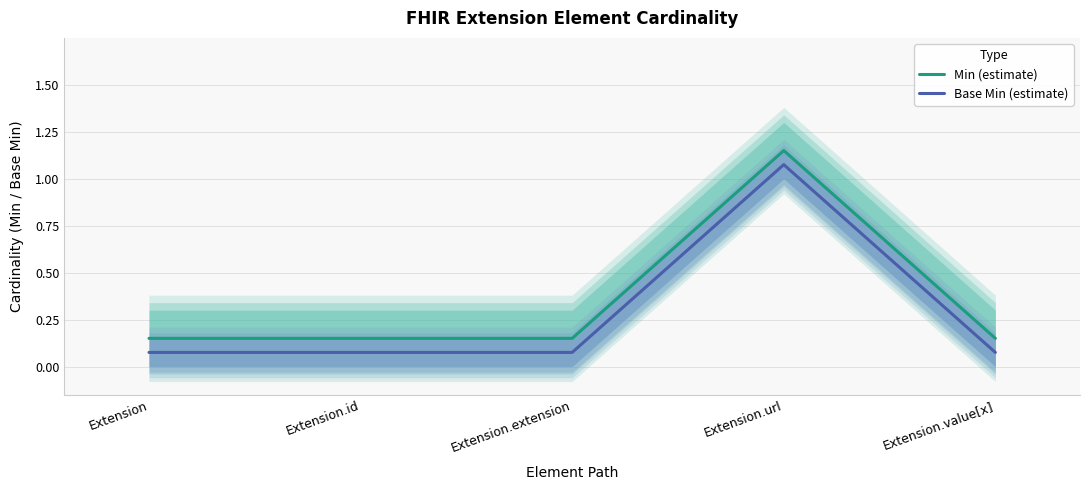

Does the chart display data point markers on the line(s)?

No